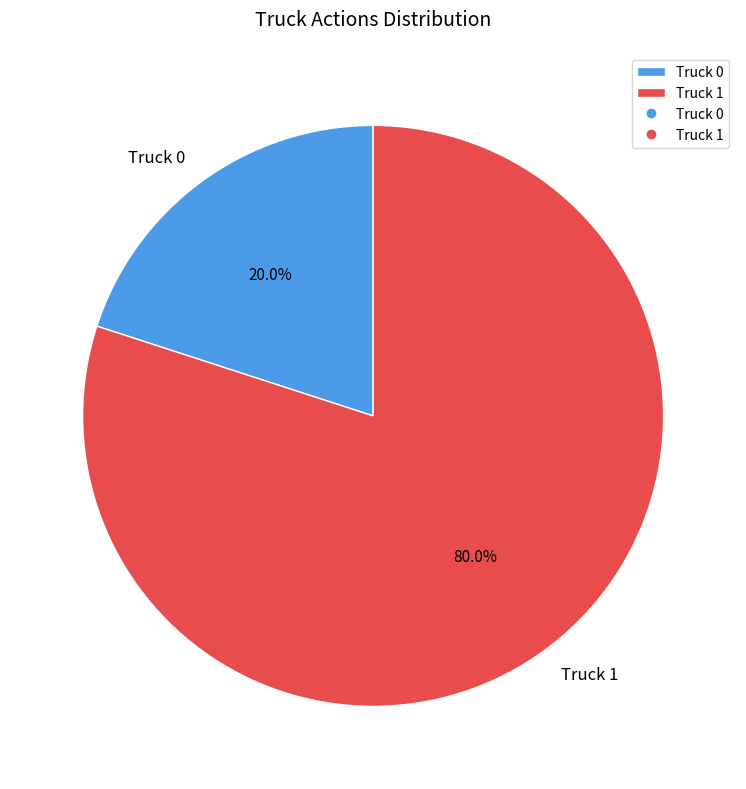

Is there a majority slice in this chart?

Yes